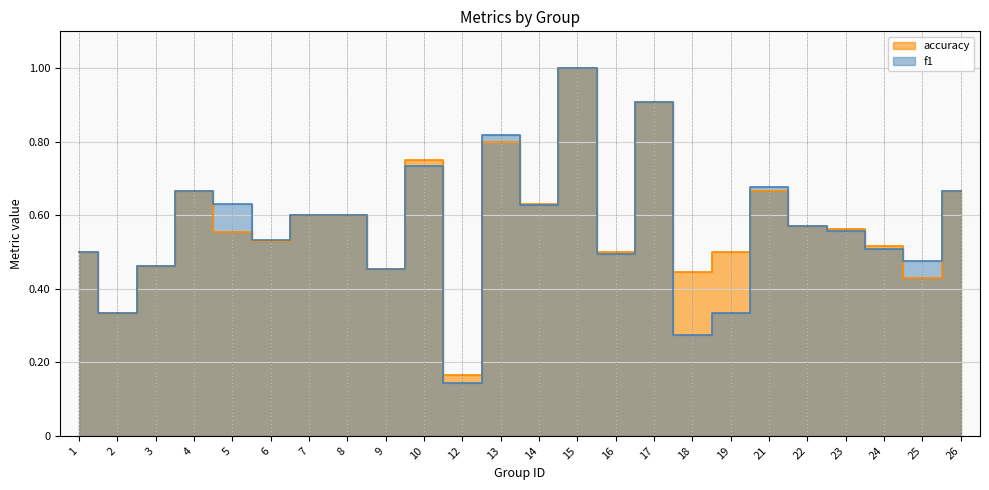

Reading left to right, list all the values displayed in this chart.

f1: 0.5	0.3	0.5	0.7	0.6	0.5	0.6	0.6	0.5	0.7	0.1	0.8	0.6	1.0	0.5	0.9	0.3	0.3	0.7	0.6	0.6	0.5	0.5	0.7
accuracy: 0.5	0.3	0.5	0.7	0.6	0.5	0.6	0.6	0.5	0.8	0.2	0.8	0.6	1.0	0.5	0.9	0.4	0.5	0.7	0.6	0.6	0.5	0.4	0.7